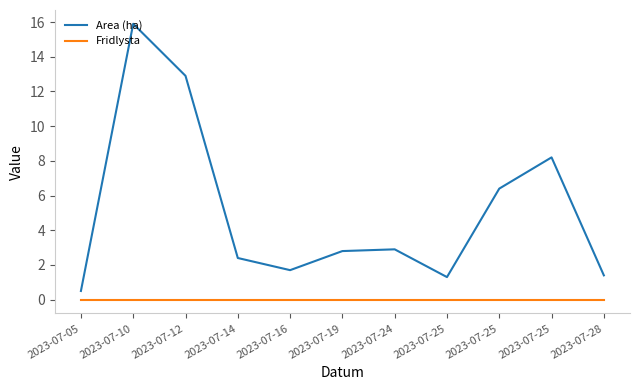

Does the chart have visible grid lines?

No